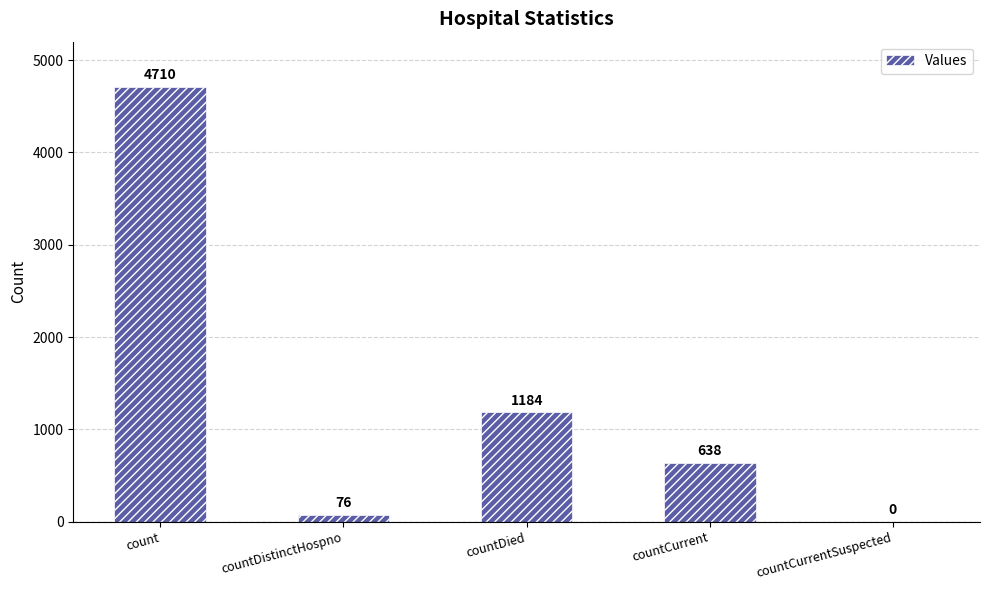

How many distinct data groups are displayed?

1